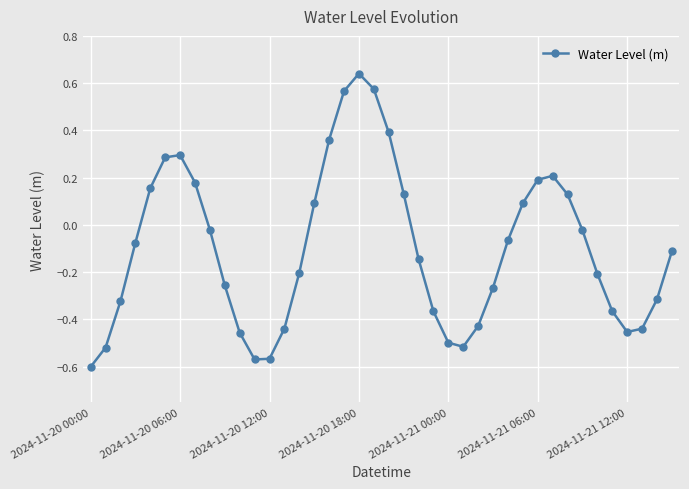

What is the difference between the maximum and minimum values?

1.2